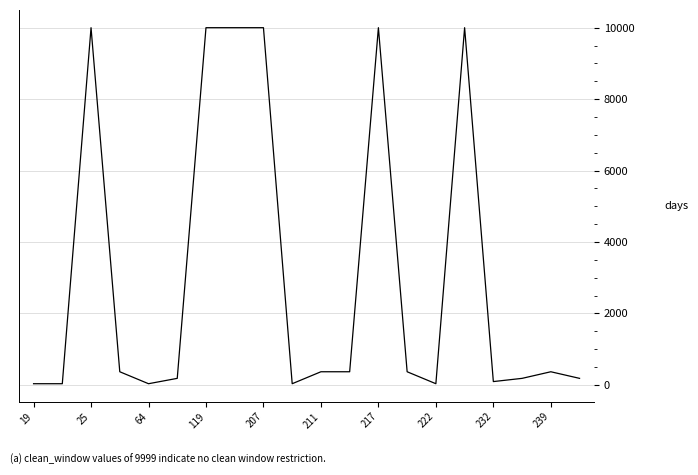

What is the greatest value displayed?

9999